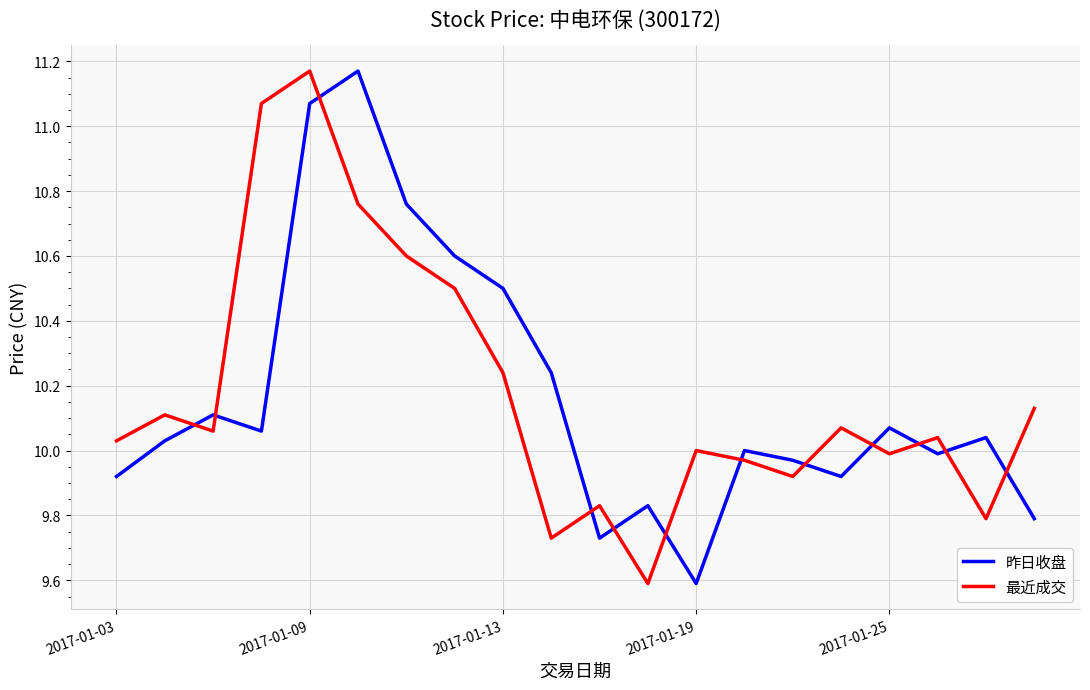

How many times do 昨日收盘 and 最近成交 cross each other?

12